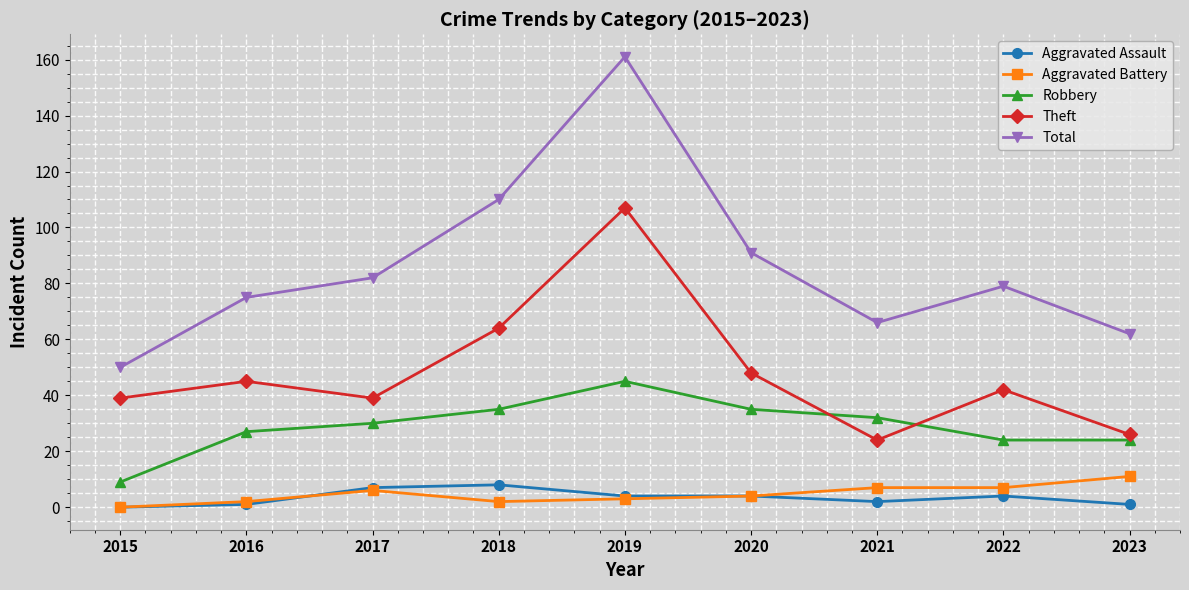

How many data points in Theft are less than 42?

4